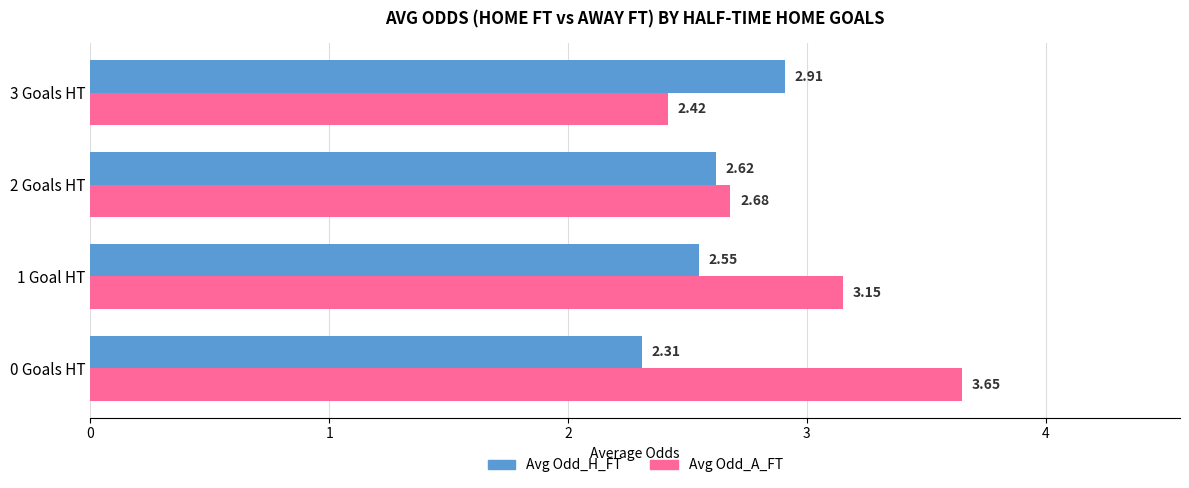

What is the difference between the Avg Odd_H_FT values at 2 Goals HT and 3 Goals HT?

0.3